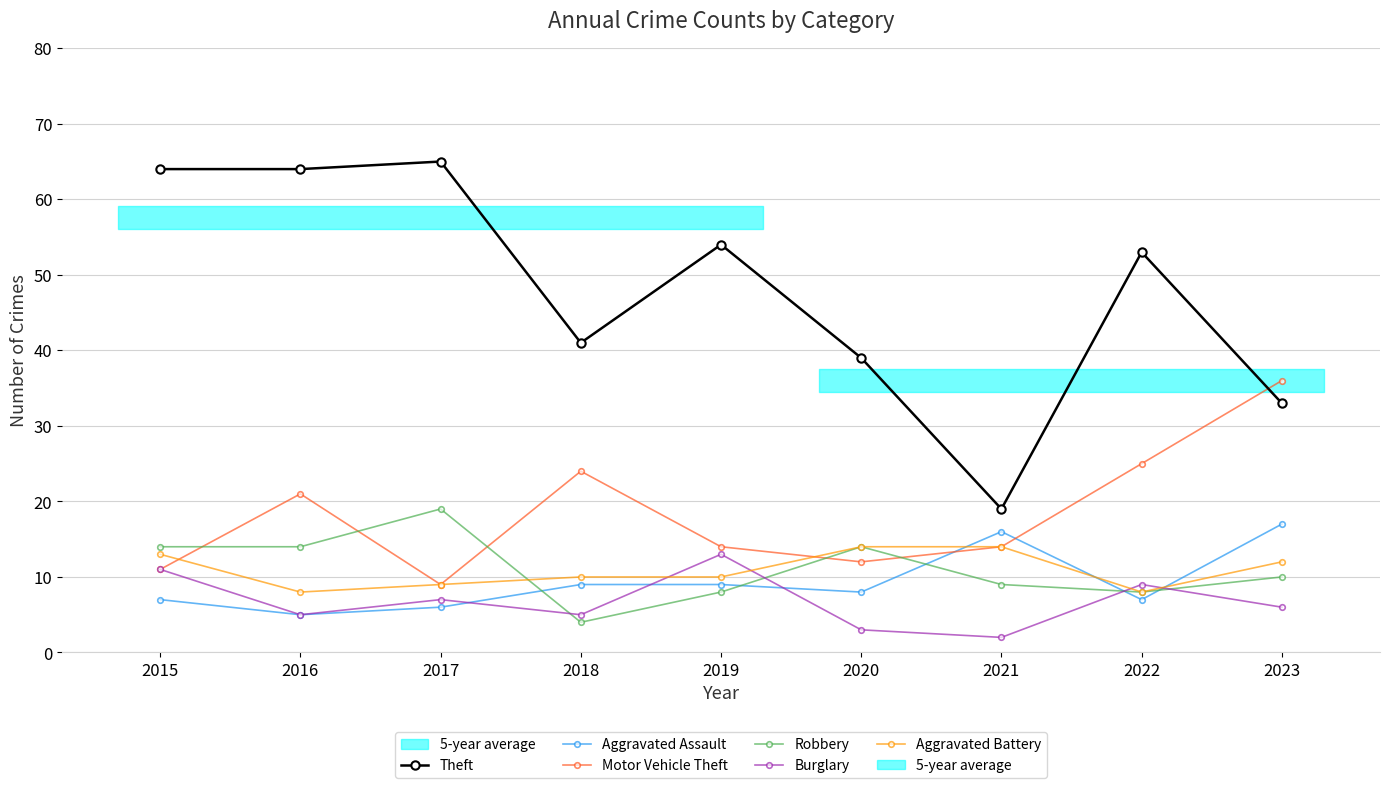

The value of Robbery at 2022 is 8. True or false?

True